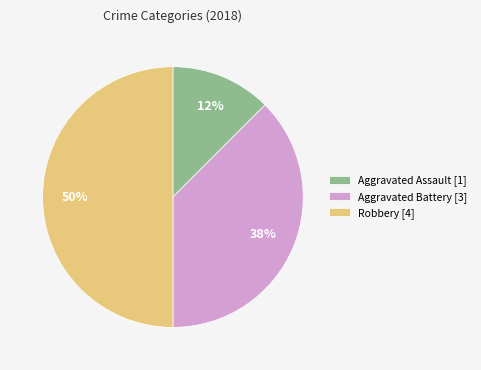

To the nearest percent, what is the average slice percentage?

33%